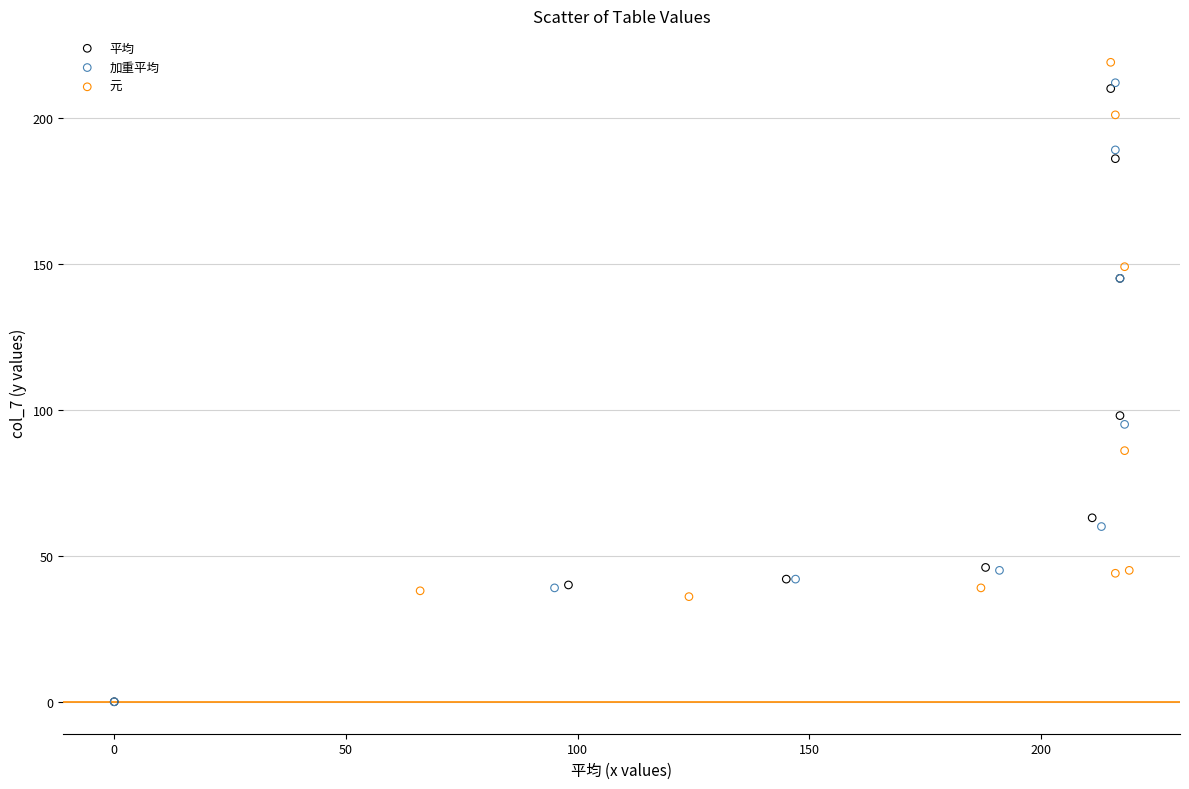

Which series has the widest spread of Y values?

加重平均